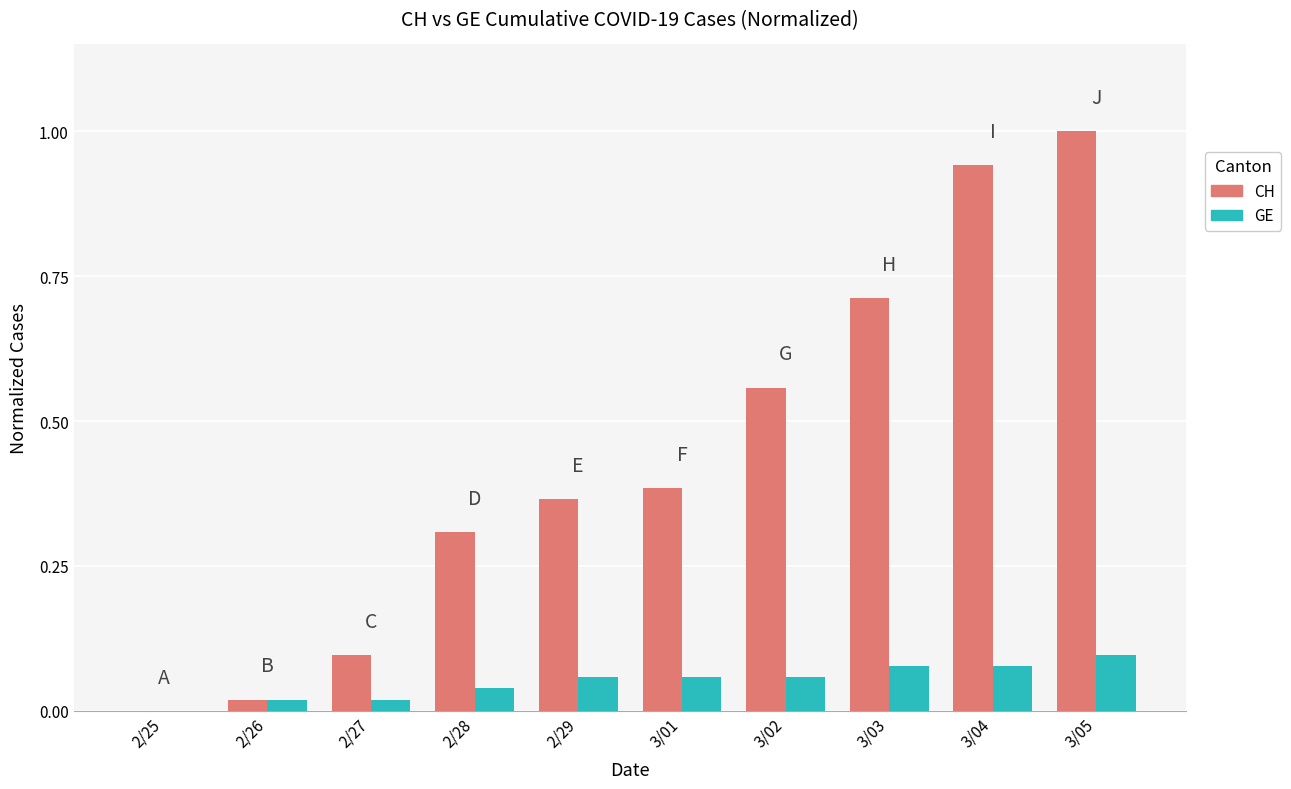

What is the spread (max minus min) of values at 2/28?

0.3